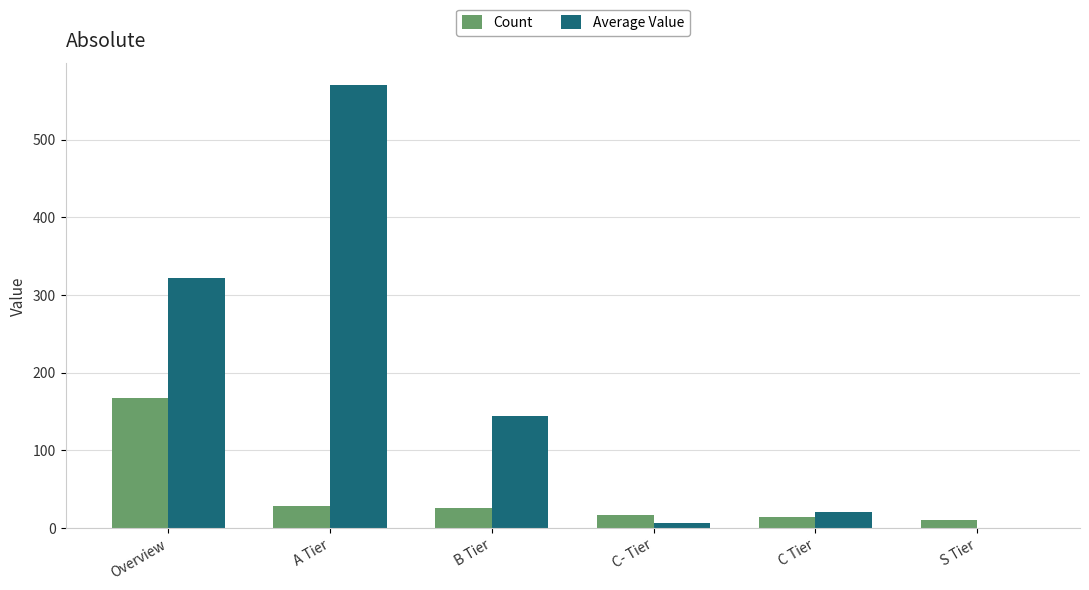

At which label does Average Value first exceed 143?

Overview